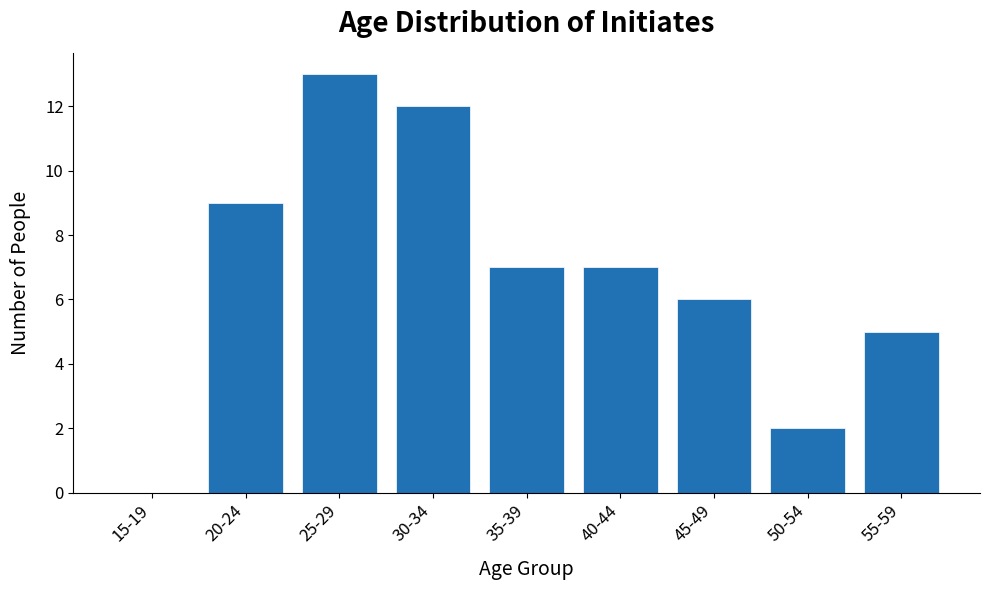

Reading right to left, transcribe all the data shown in this chart.

55-59=5	50-54=2	45-49=6	40-44=7	35-39=7	30-34=12	25-29=13	20-24=9	15-19=0